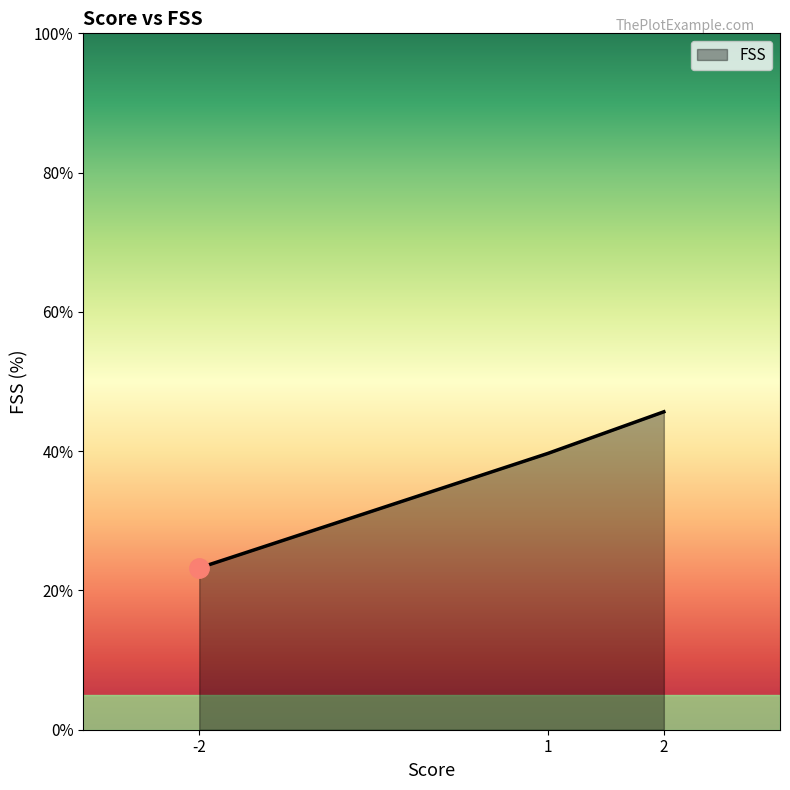

What is the approximate value at -2?

23.2